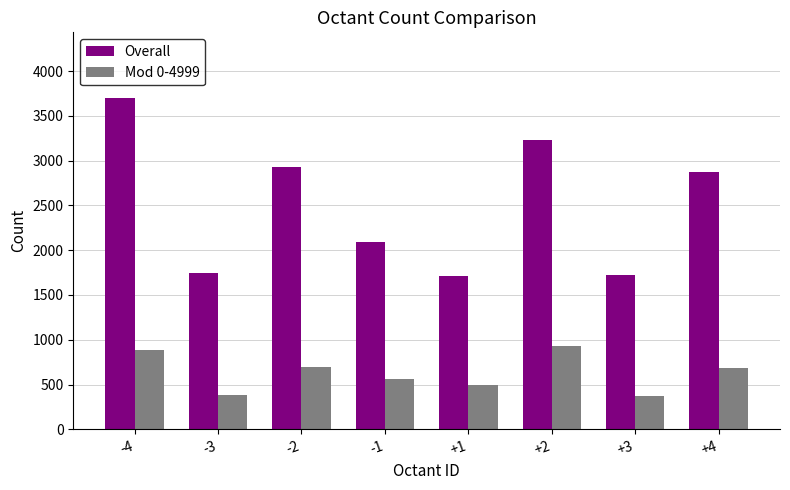

How many data points does each series have?

8